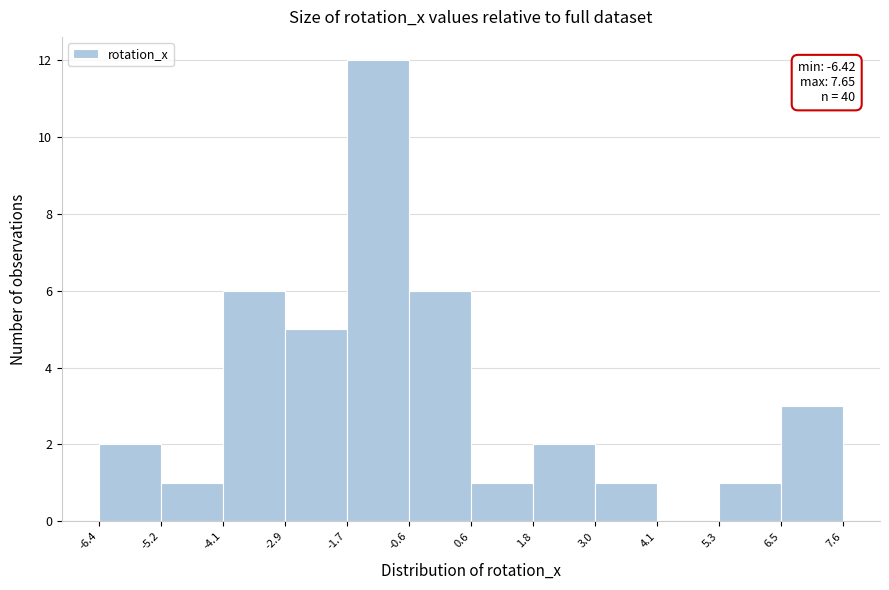

Over which range of the x-axis is the bar tallest?

-1.7 to -0.6